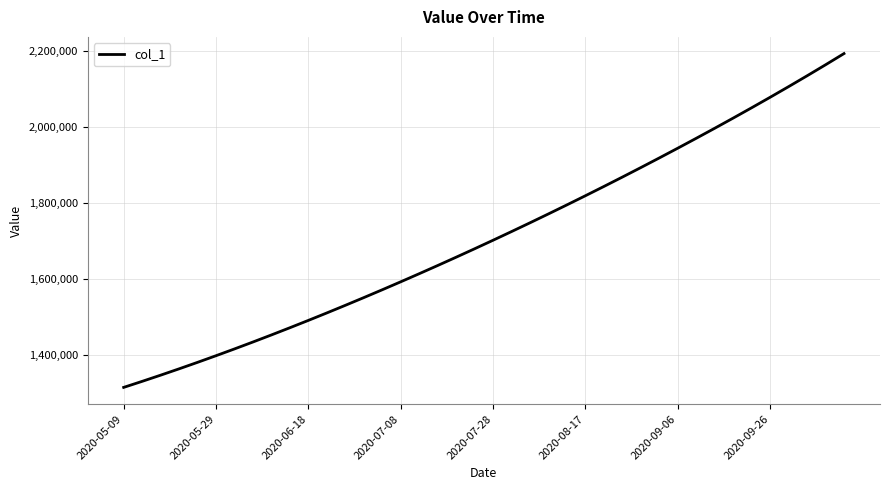

What is the minimum value shown in the chart?

1315099.0